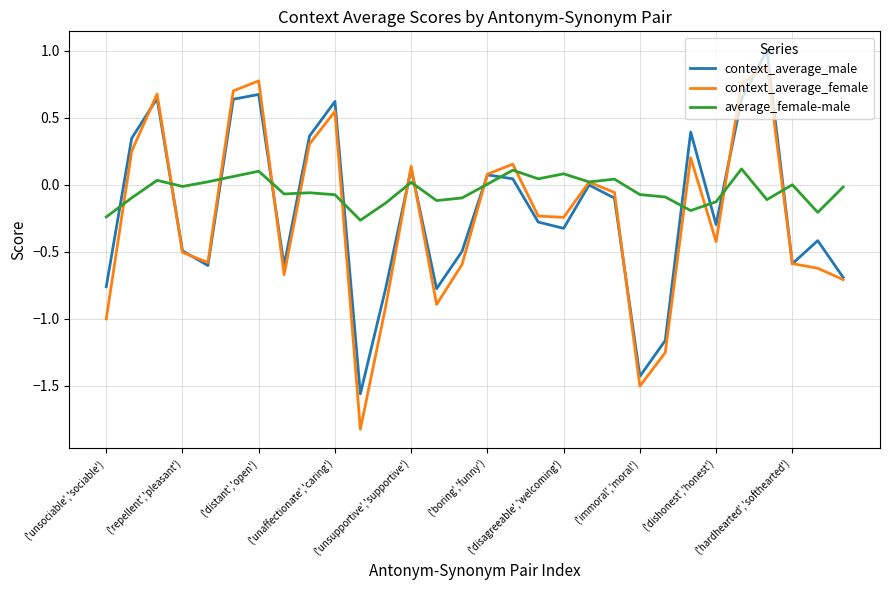

Which series ends up on top after the final intersection of average_female-male and context_average_male?

average_female-male